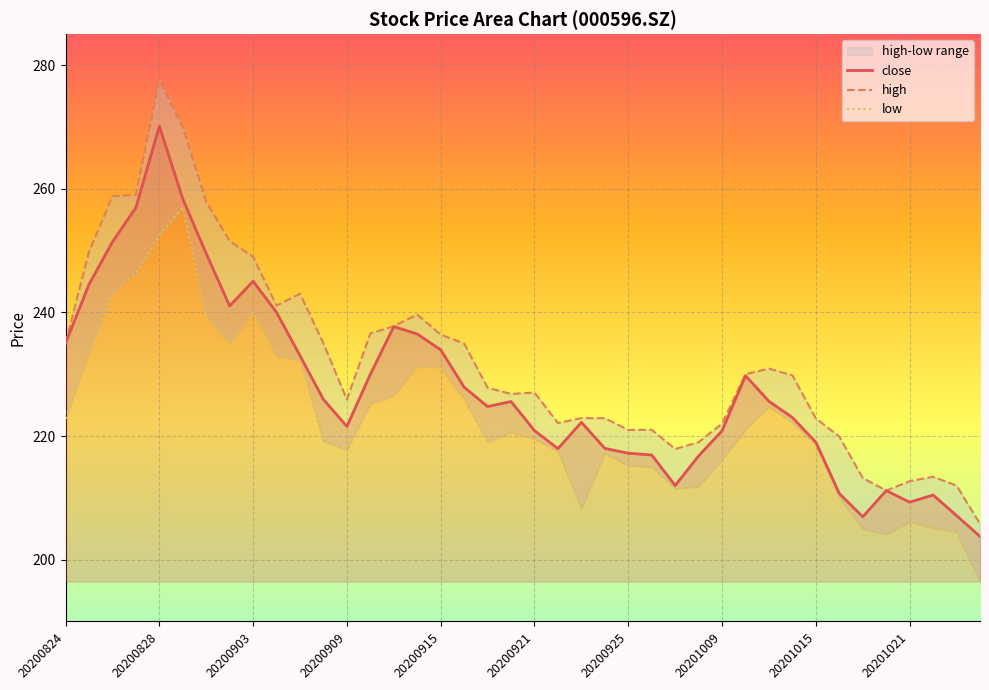

Count the number of categories in the chart.

40